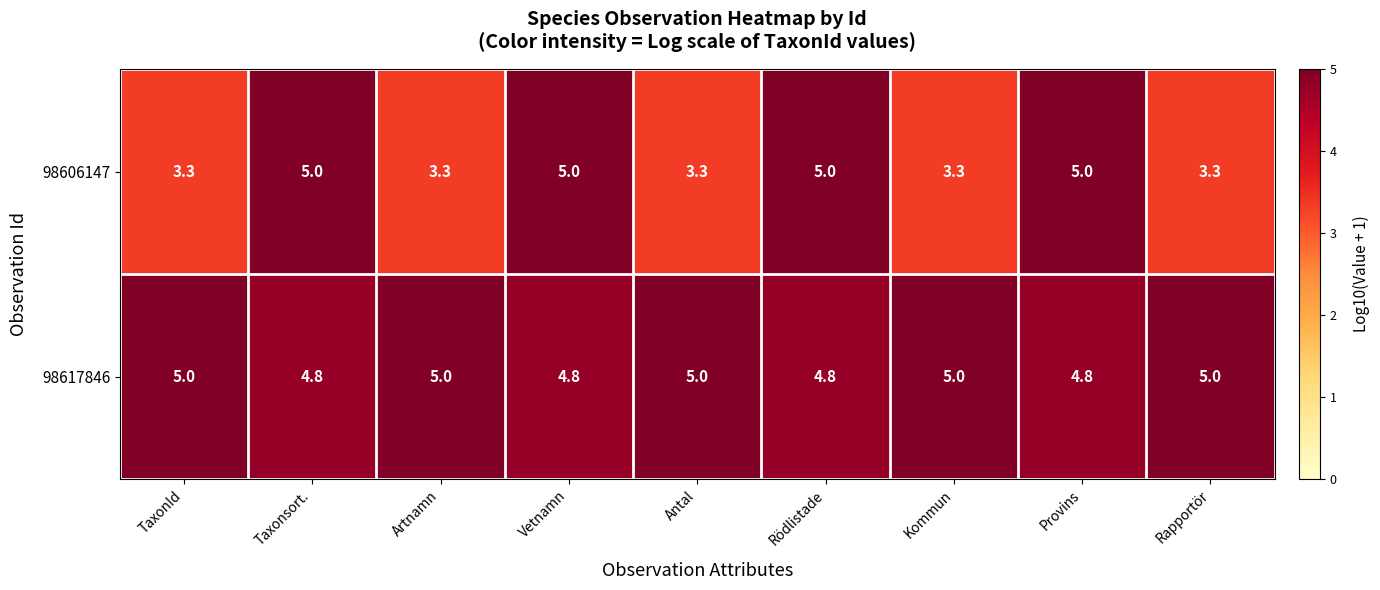

What is the spread (max minus min) of values at Rapportör?

1.7